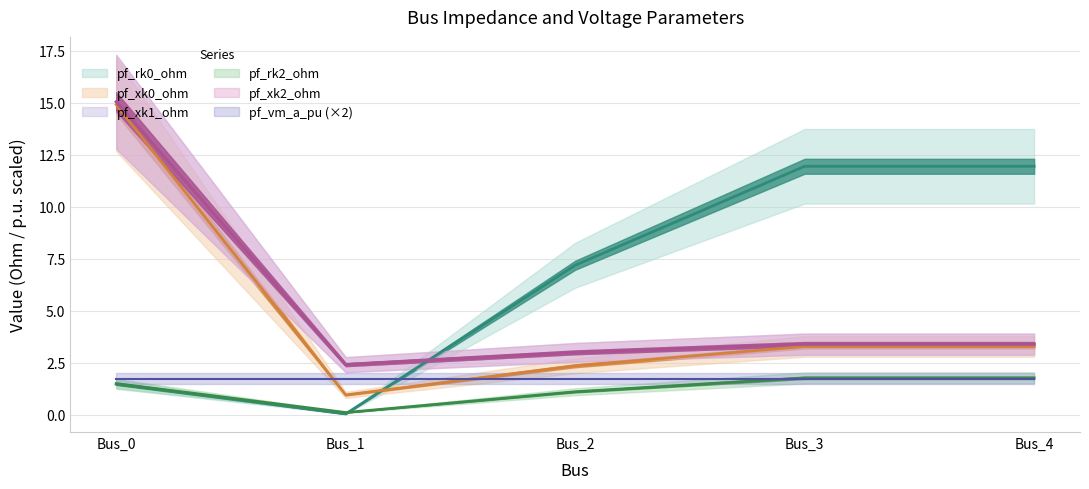

What is the highest value of the pf_xk0_ohm series?

14.9